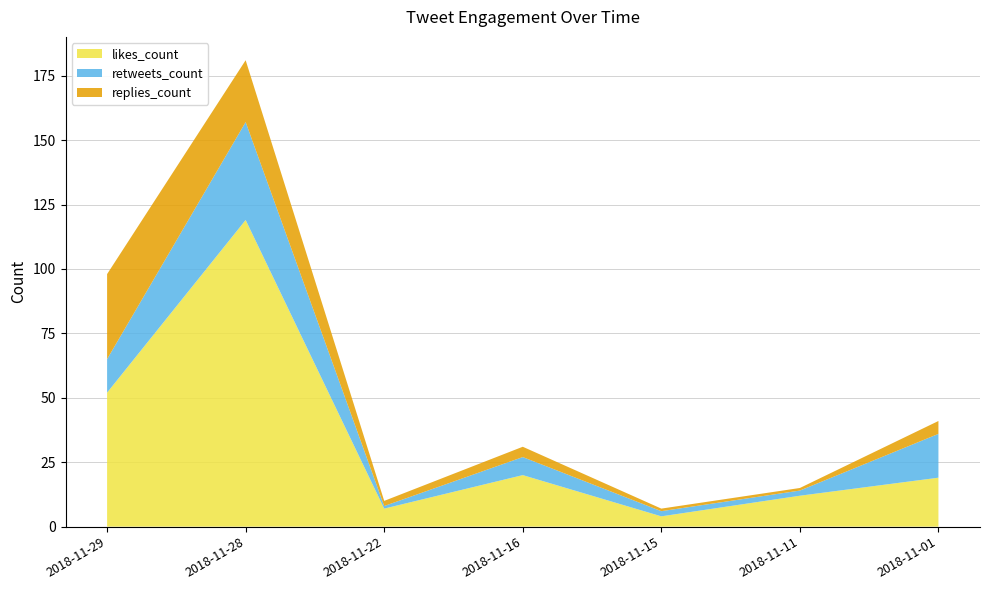

Reading left to right, transcribe all the data shown in this chart.

likes_count: 52	119	7	20	4	12	19
retweets_count: 13	38	1	7	2	2	17
replies_count: 33	24	2	4	1	1	5